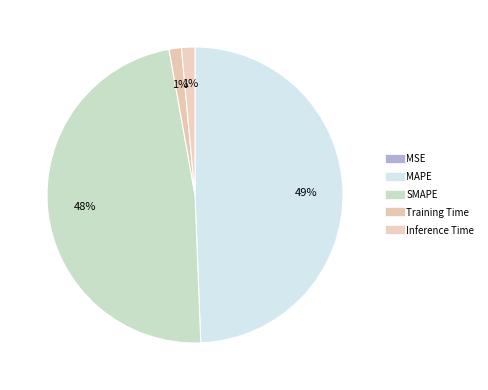

What percentage is NOT represented by MSE?

100.0%